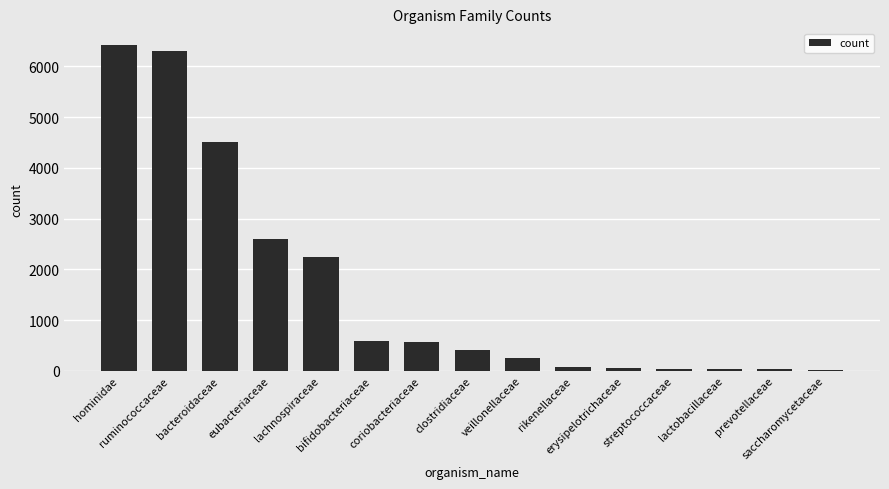

What is the sum of all values?

24158